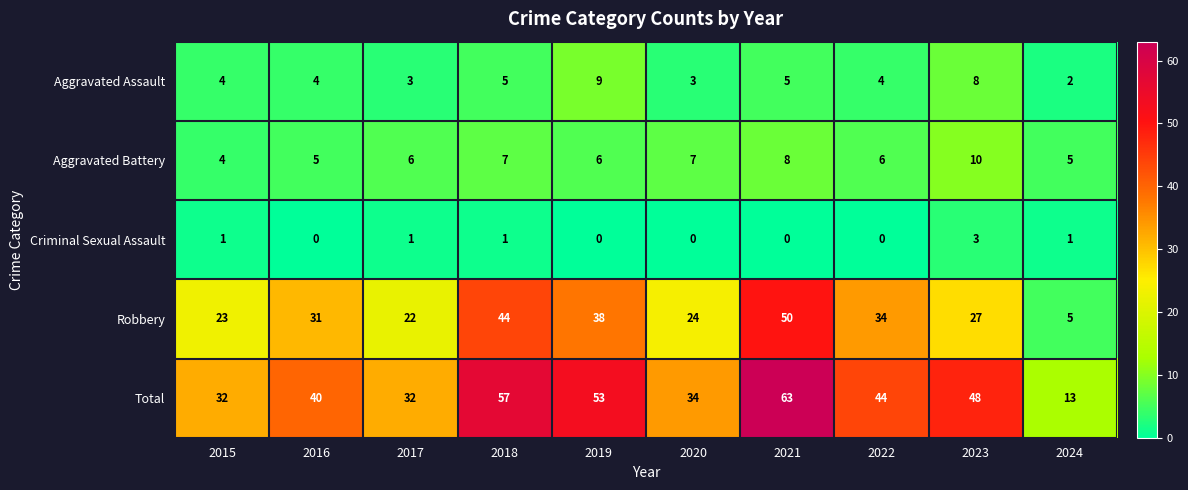

The Criminal Sexual Assault series shows 0 at 2016. True or false?

True